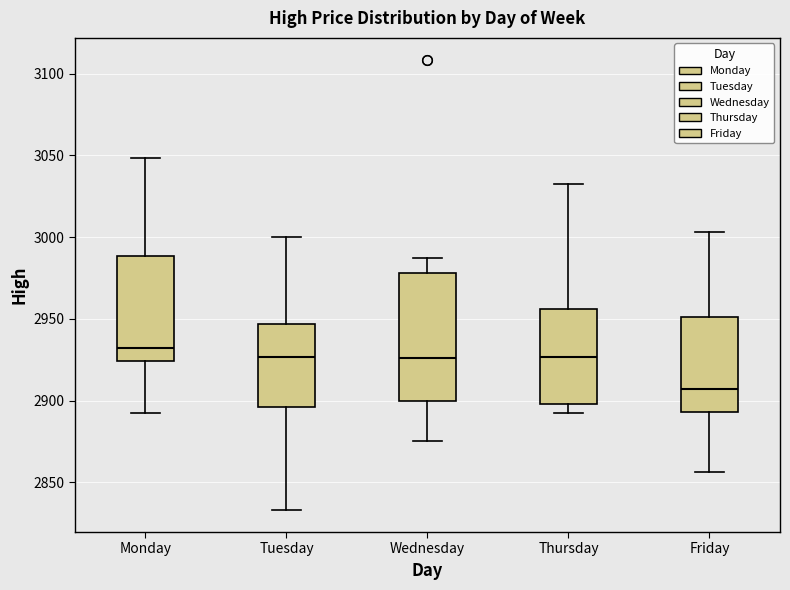

Where is the lower edge of the box for Thursday on the y-axis? The values are not printed on the chart, so give them approximately, as read against the axis.

2900